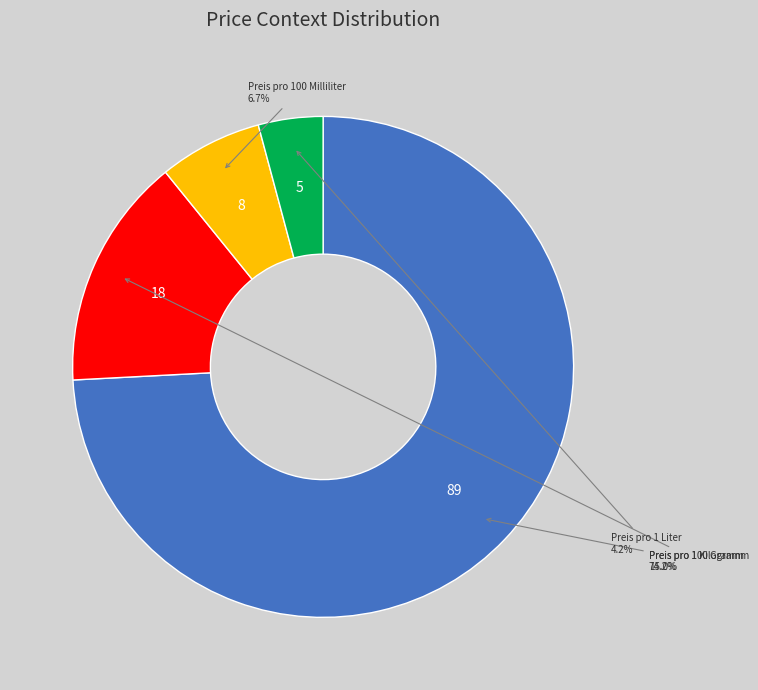

Is there any slice that represents more than half of the pie?

Yes